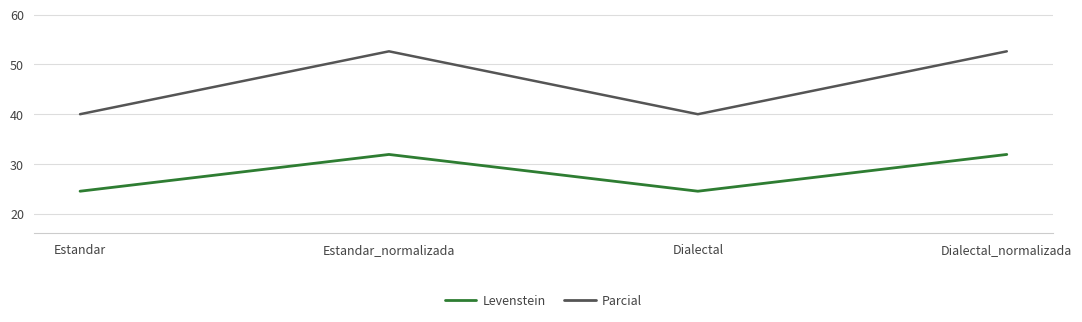

The value of Levenstein at Dialectal is 40.6. True or false?

False